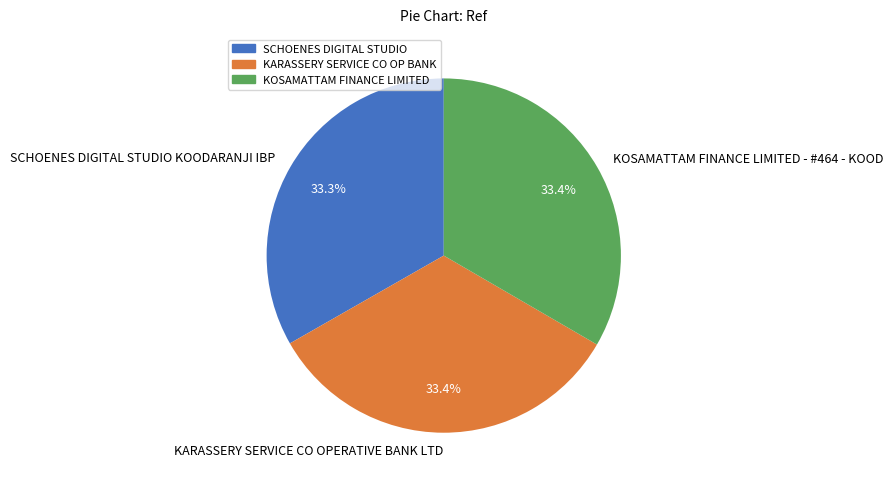

To the nearest percent, what is the average slice percentage?

33%